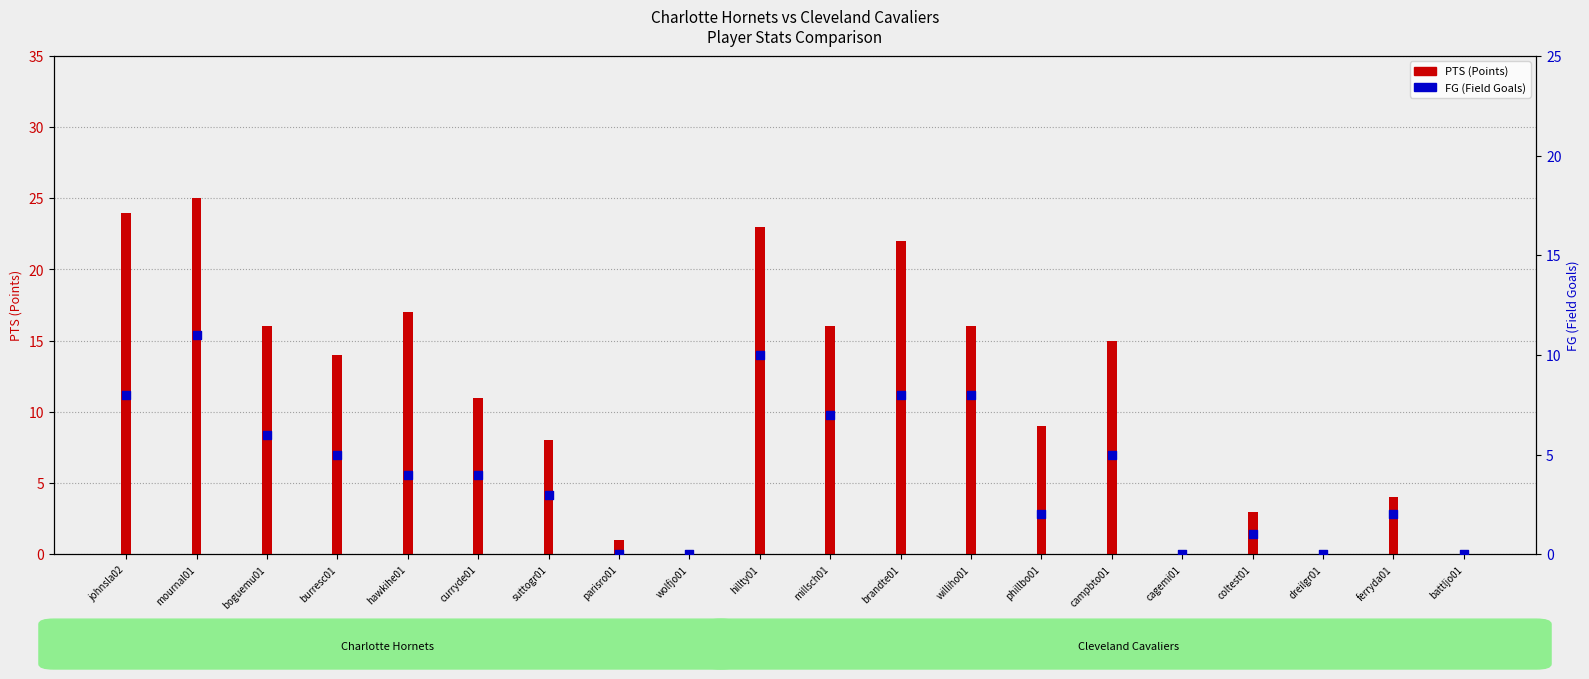

At how many categories does at least one series exceed 20?

4